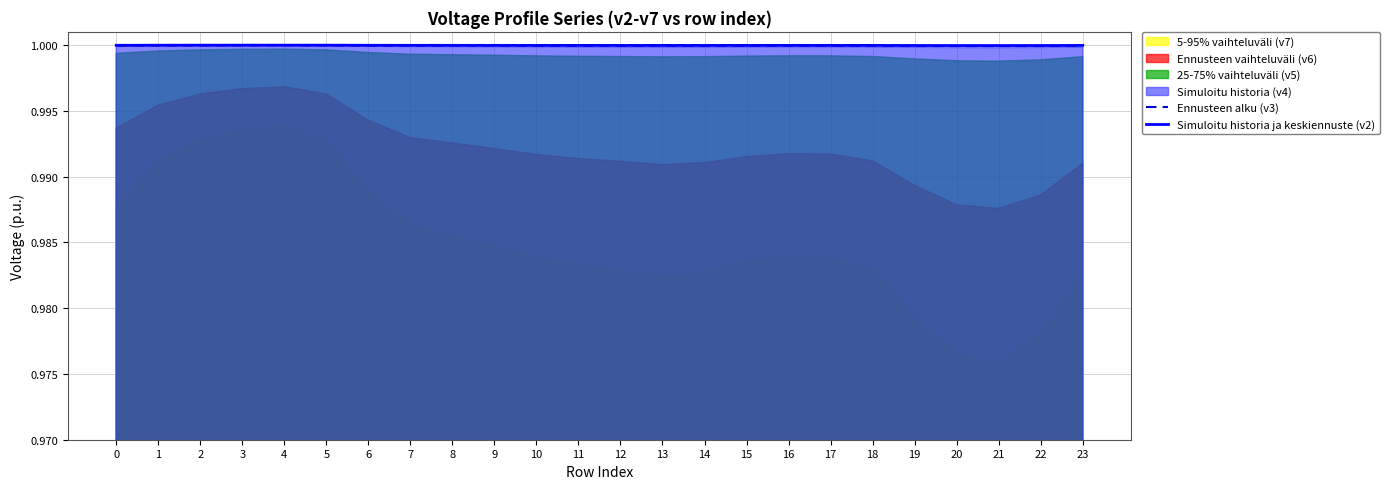

What is the sum of the Simuloitu historia ja keskiennuste (v2) values at 12 and 3?

2.0